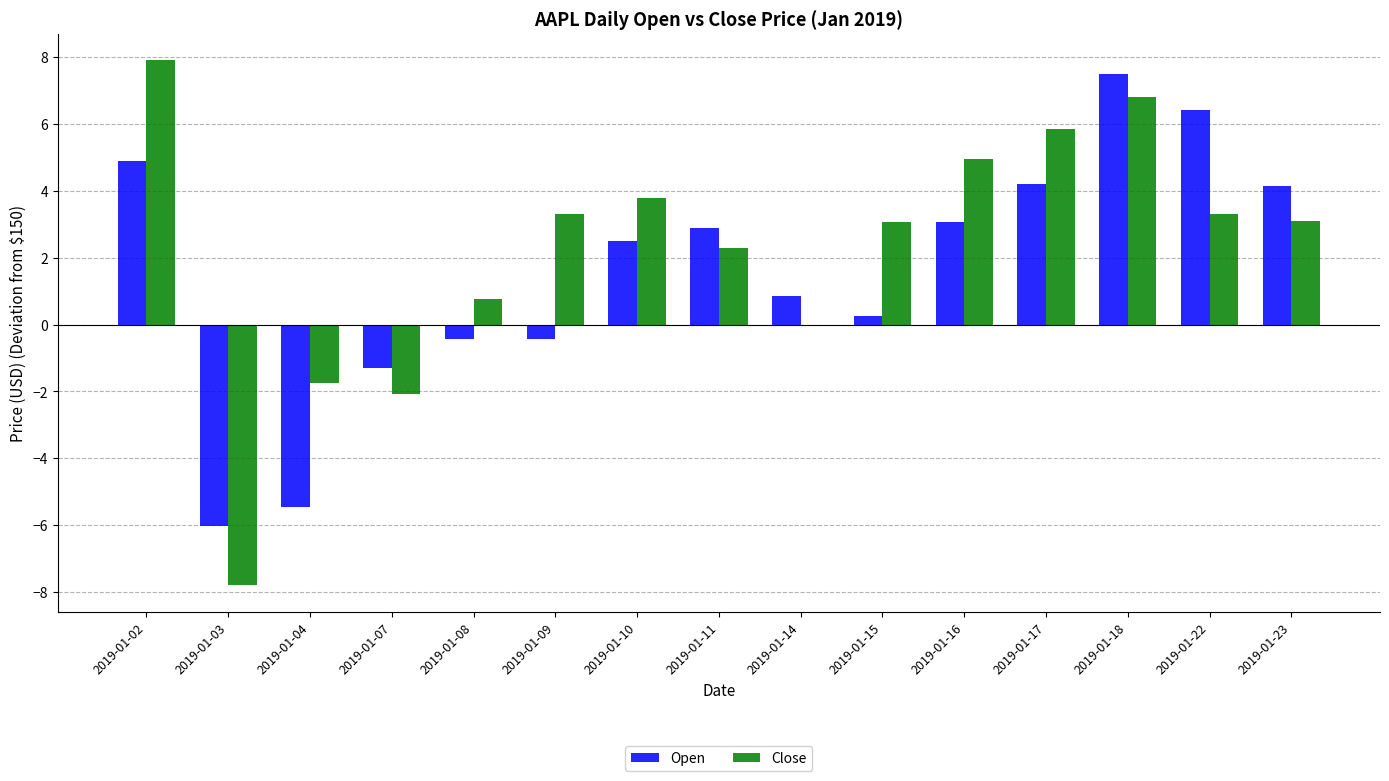

At which category is the sum across all series the highest?

2019-01-18